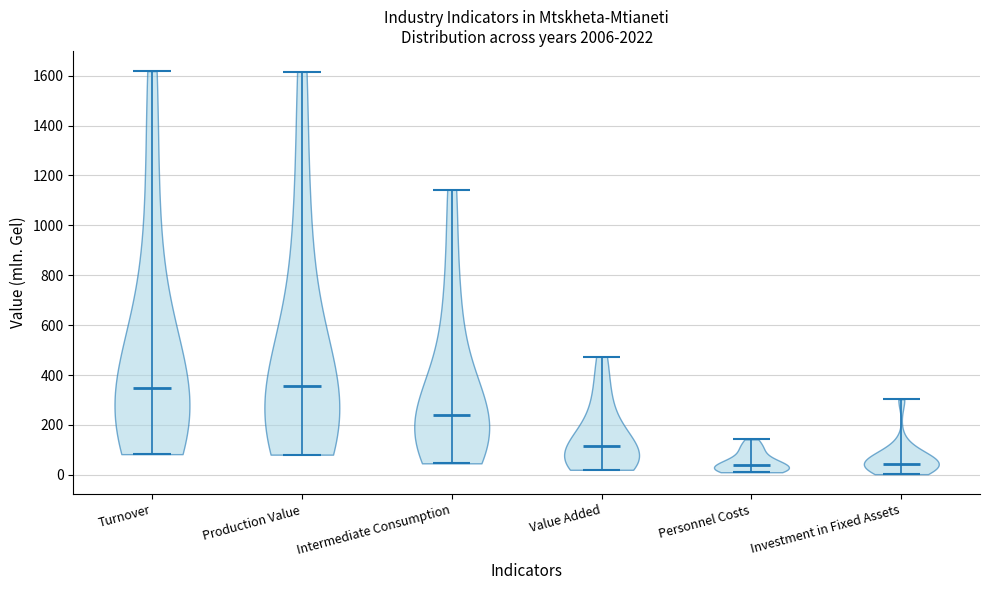

Reading left to right, read every violin against the y-axis: where its median line is, and the lowest and highest points it reaches. The values are not printed on the chart, so give them approximately, as read against the axis.

Turnover: median line 340, lowest point 80, highest point 1620
Production Value: median line 360, lowest point 80, highest point 1620
Intermediate Consumption: median line 240, lowest point 40, highest point 1140
Value Added: median line 120, lowest point 20, highest point 480
Personnel Costs: median line 40, lowest point 20, highest point 140
Investment in Fixed Assets: median line 40, lowest point 0, highest point 300